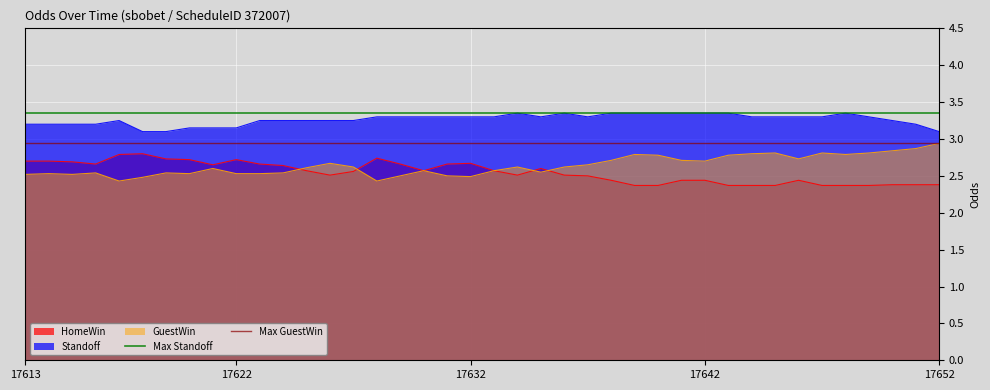

True or false: Max Standoff has a value of 3.4 at 17613.

True